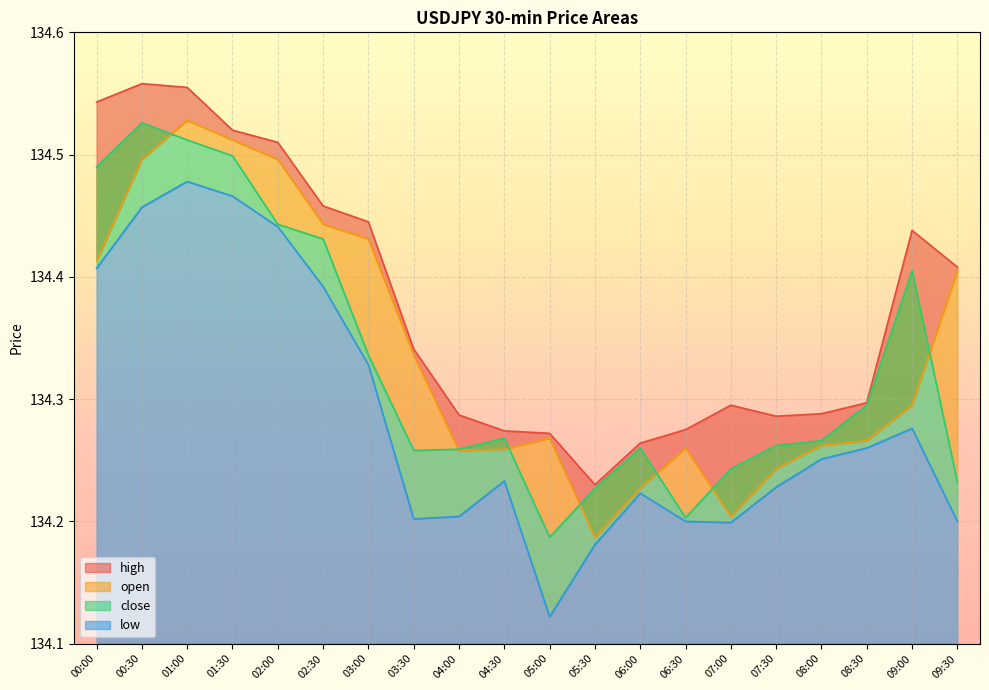

Which series changed the most between 00:30 and 05:00?

close